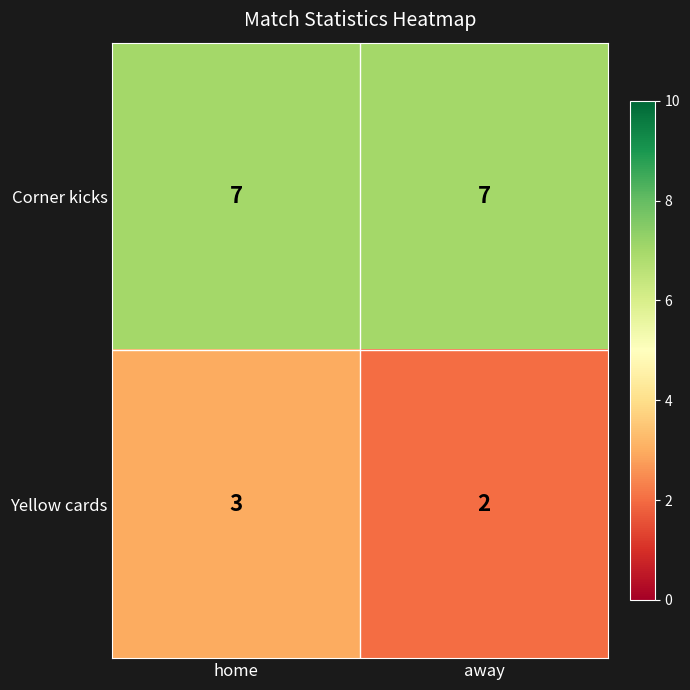

The value of Corner kicks at home is 11. True or false?

False